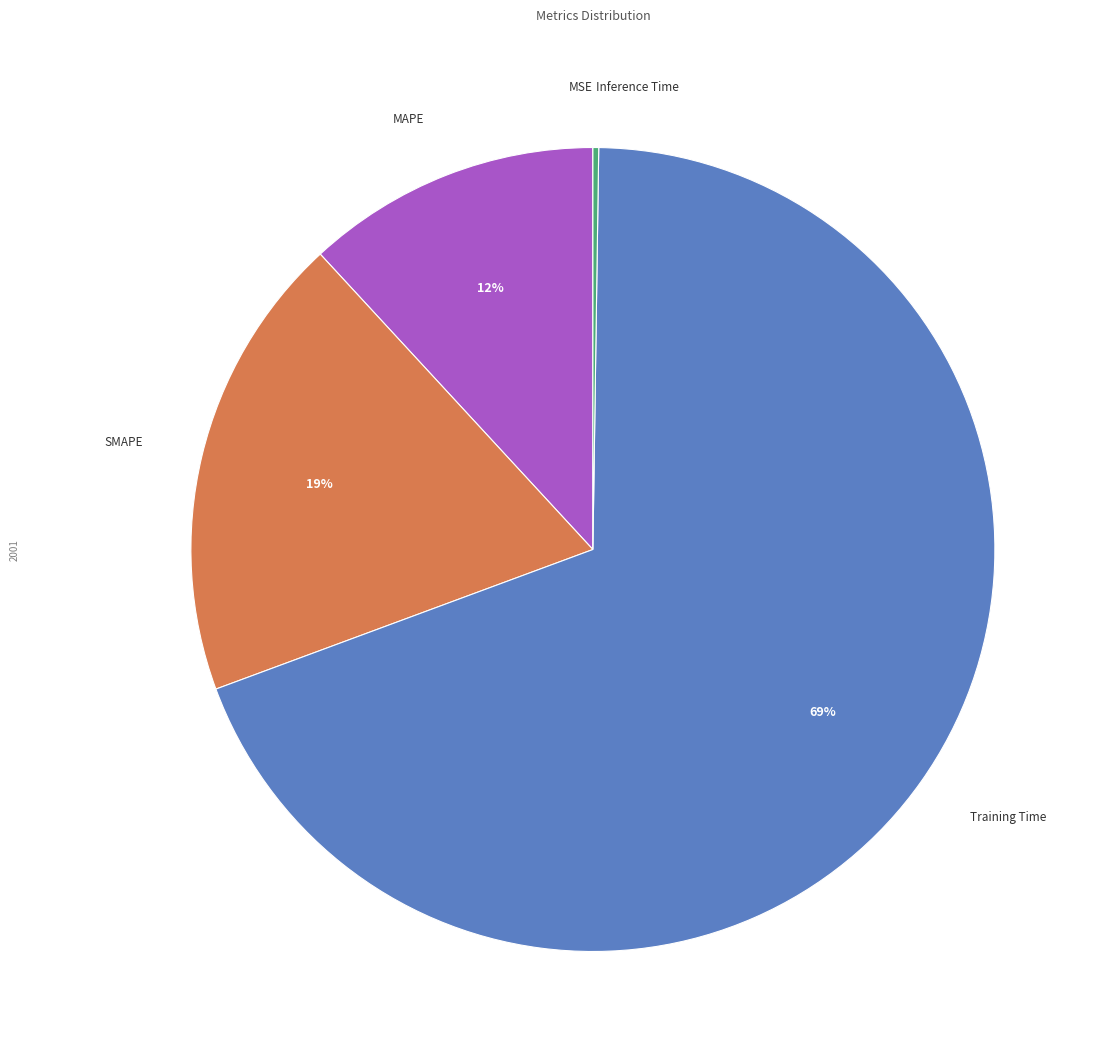

The Training Time slice represents 83% of the pie. True or false?

False